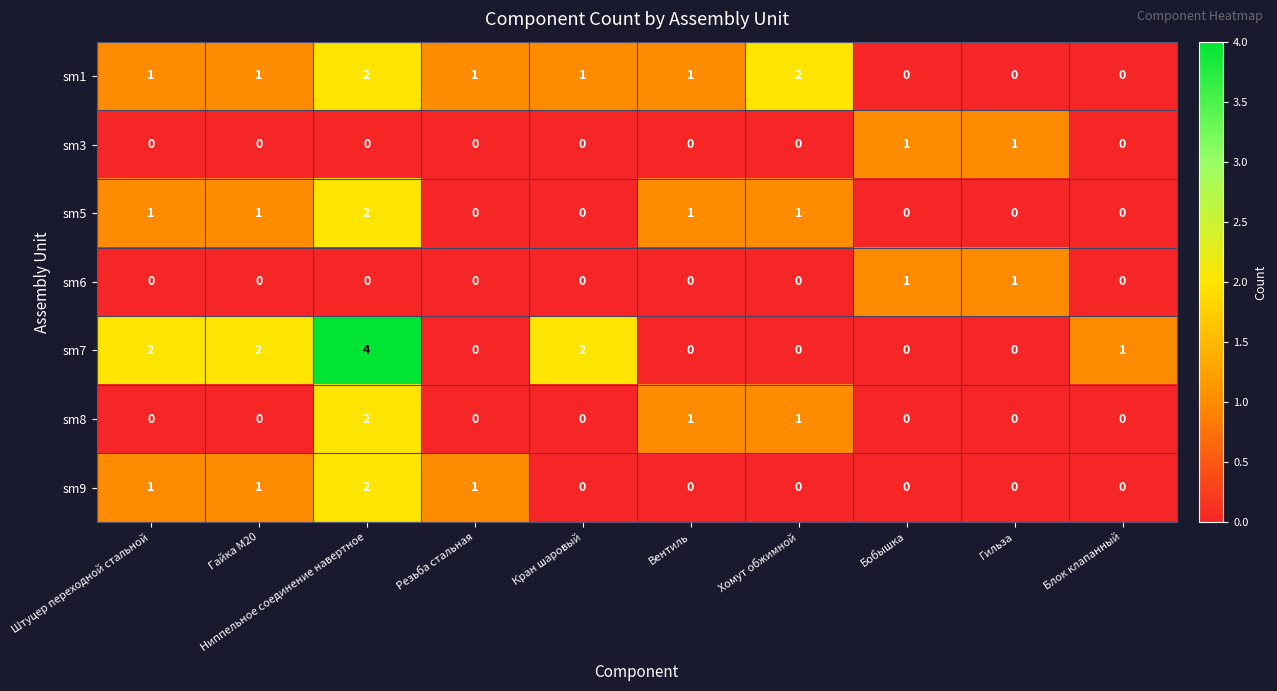

The value of sm9 at Гильза is 0. True or false?

True